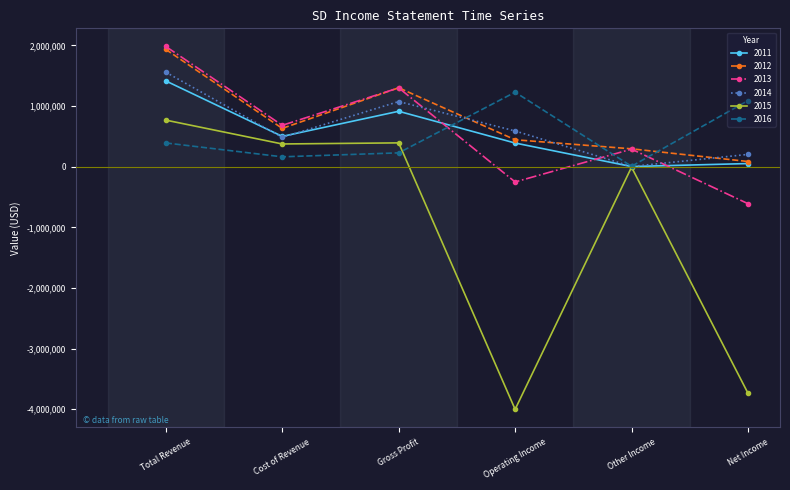

What value does the 2013 series have at Cost of Revenue, to the nearest 100?

682800